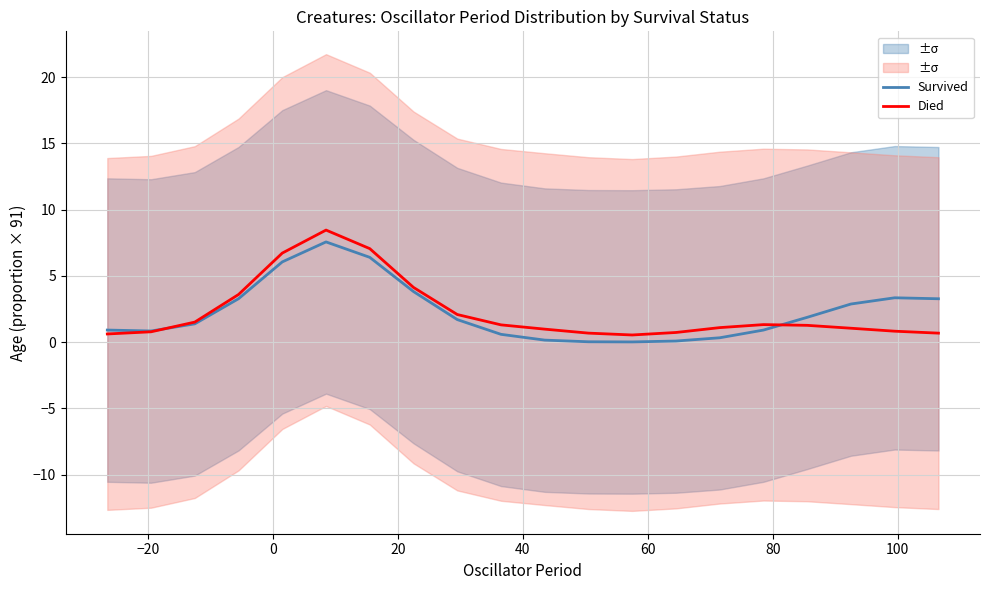

What is the highest value of the Died series?

8.5